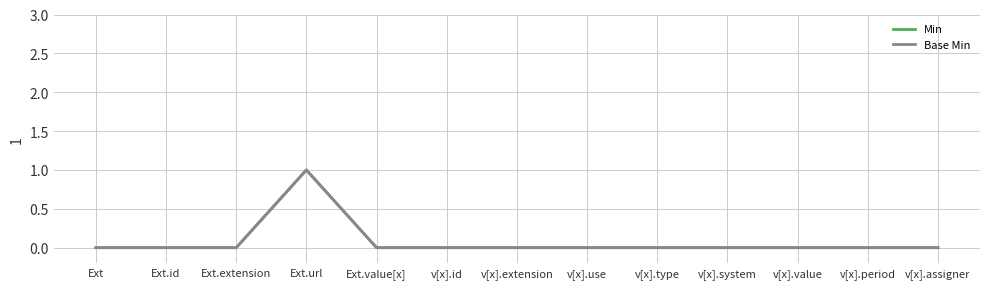

Does the chart have visible grid lines?

Yes